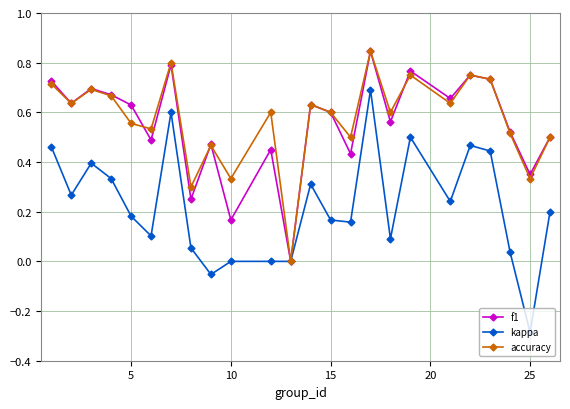

Which series has the largest range (max minus min)?

kappa